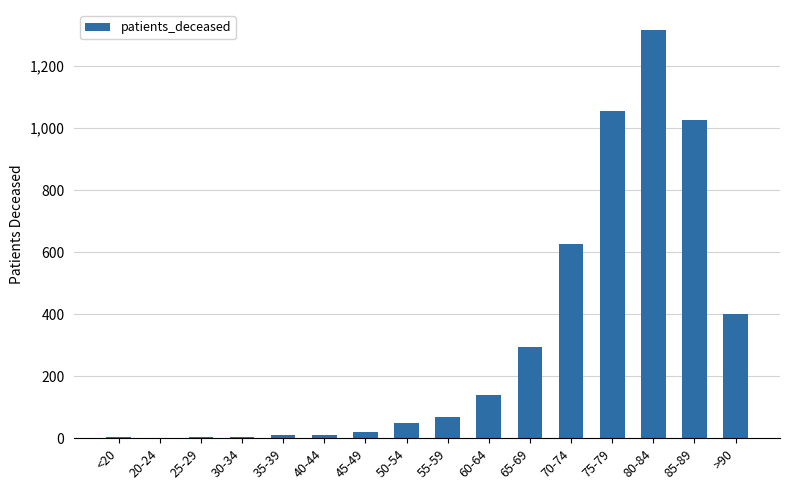

What is the sum of all values?

5022